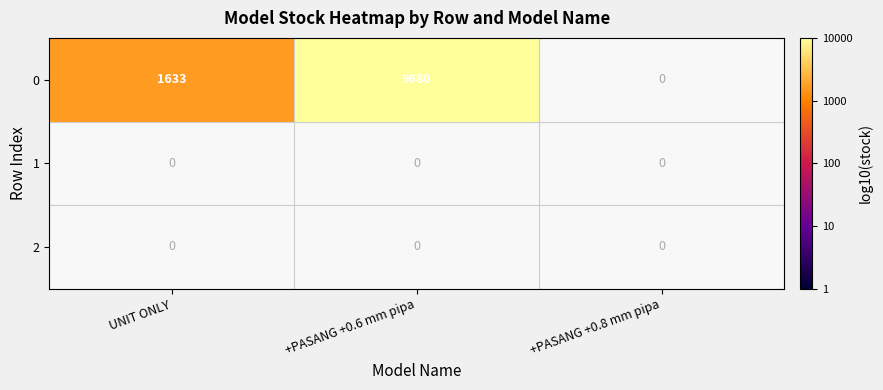

True or false: 0 has a value of 9680 at +PASANG +0.6 mm pipa.

True